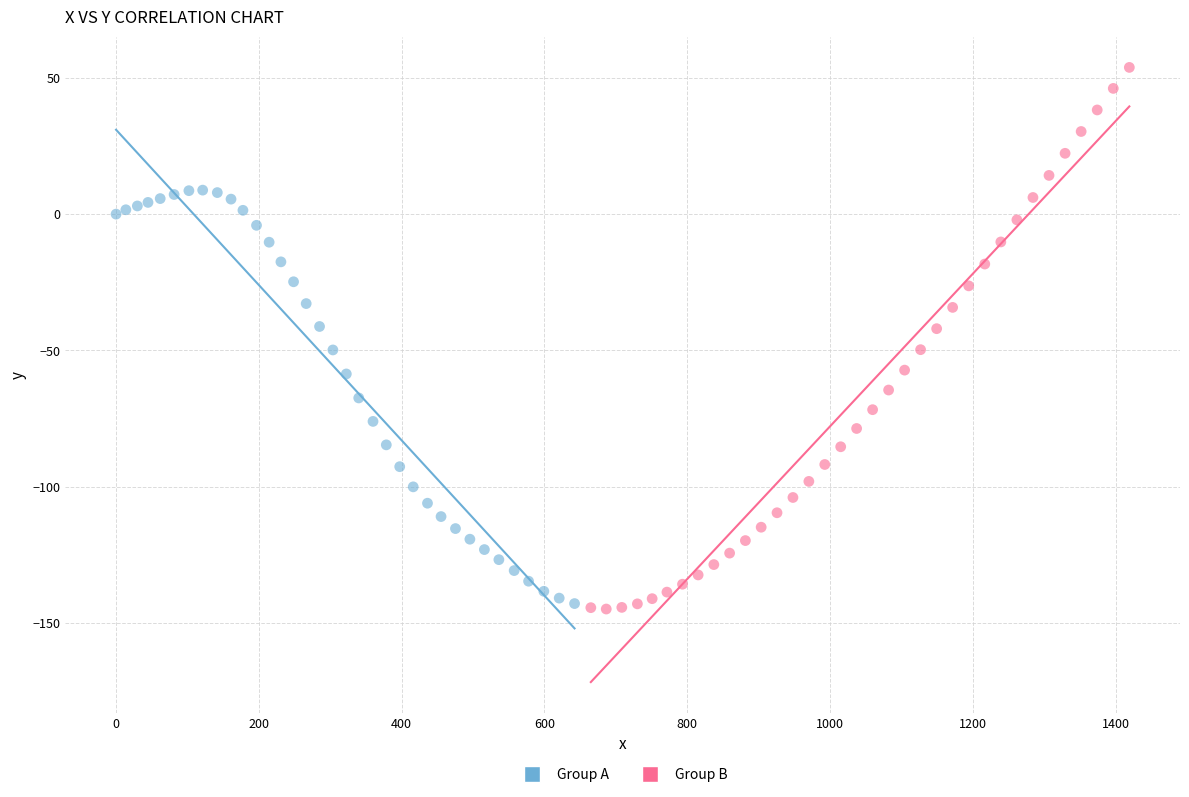

Which series contains the highest Y value?

Group B